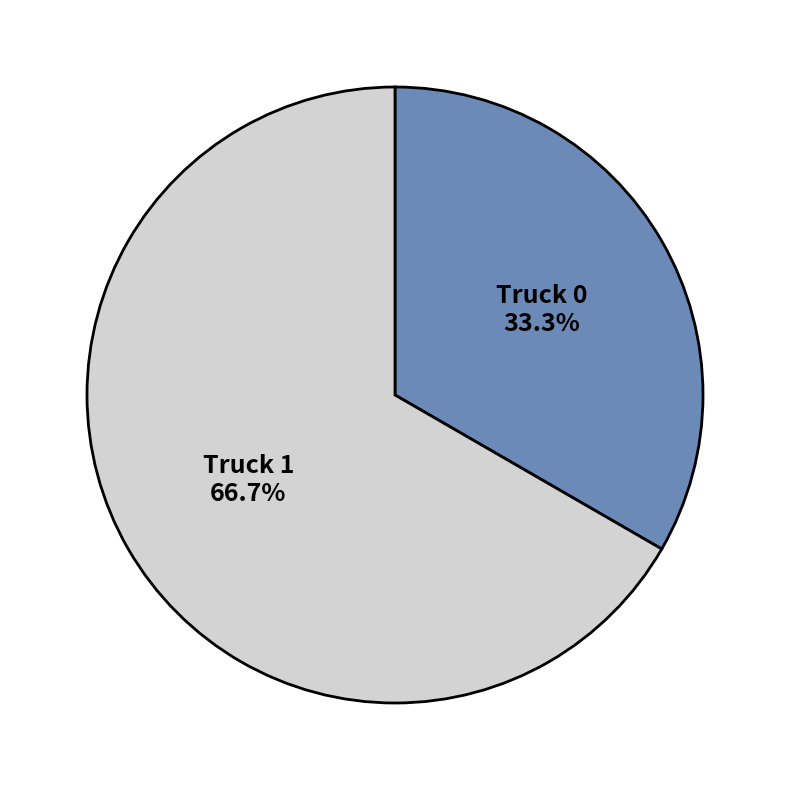

To the nearest percent, what is the combined percentage of Truck 1 and Truck 0?

100%